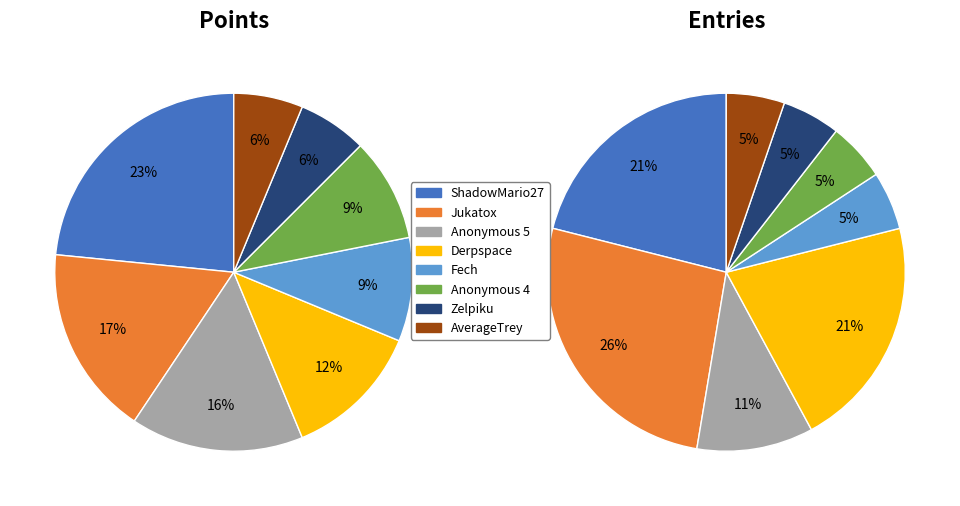

The 11 slice represents 10% of the pie. True or false?

False